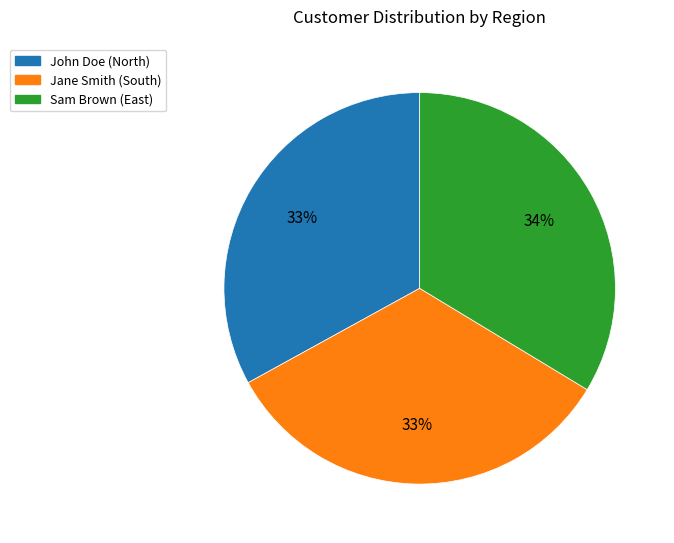

Does John Doe account for over 50% of the chart?

No